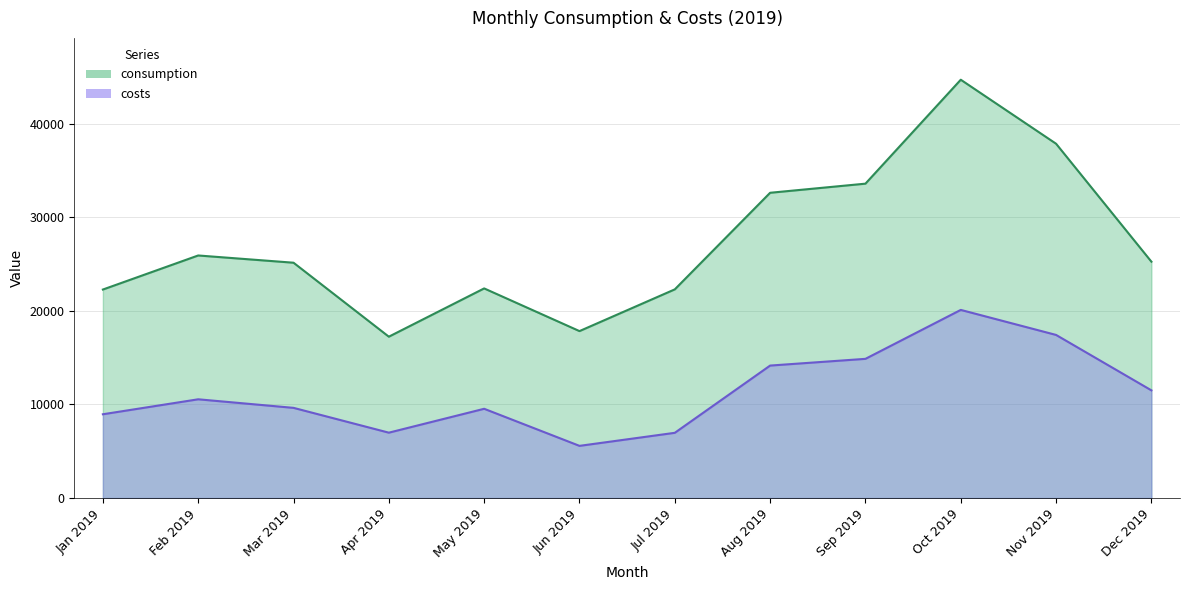

At which category does the chart reach its minimum across all series?

Jun 2019